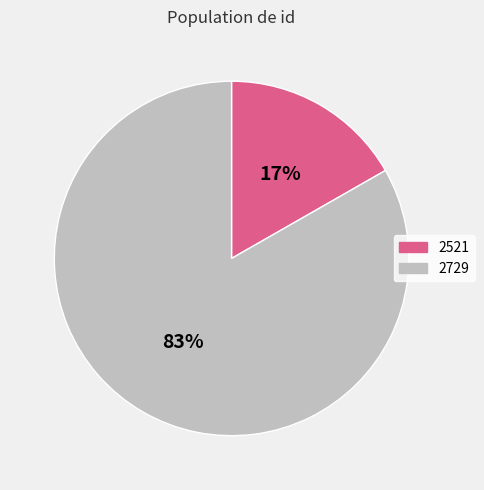

What is the smallest slice in the pie chart?

2521